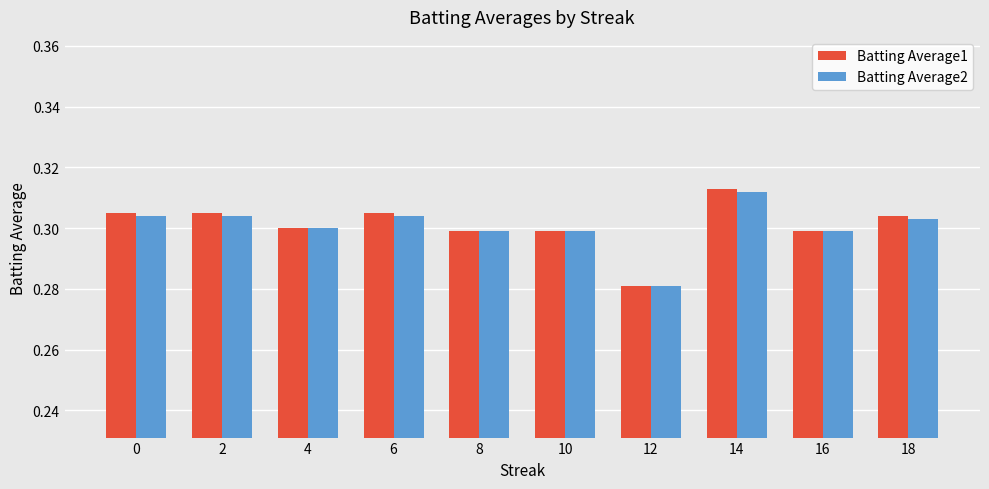

At which category does the chart reach its minimum across all series?

12